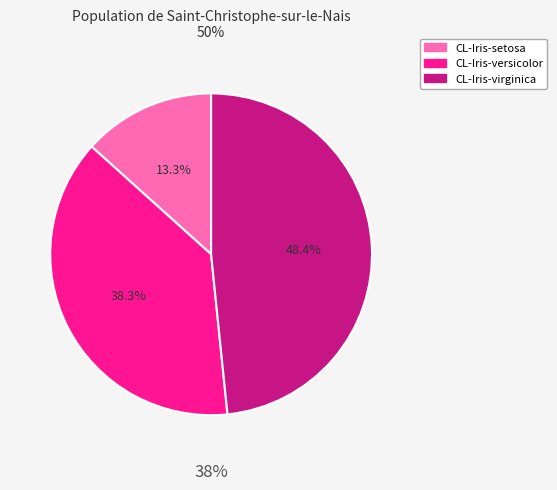

How many segments does this pie chart have?

3